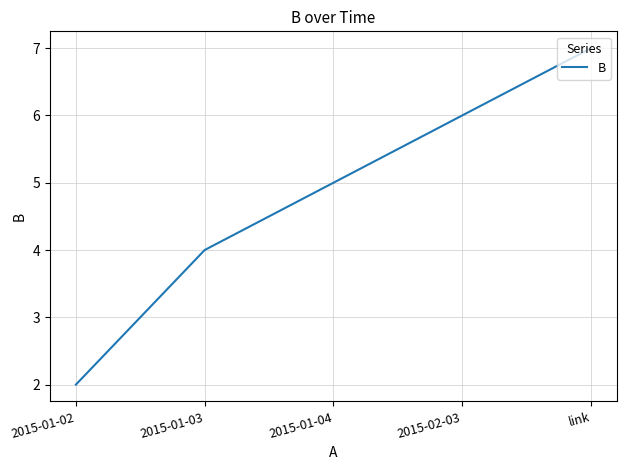

Count the number of data series in this chart.

1